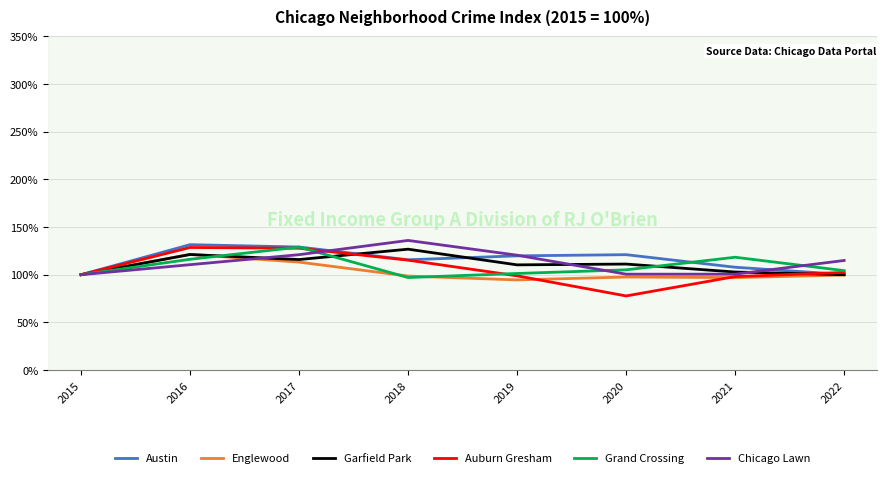

Read the Auburn Gresham value at 2022.

102.3